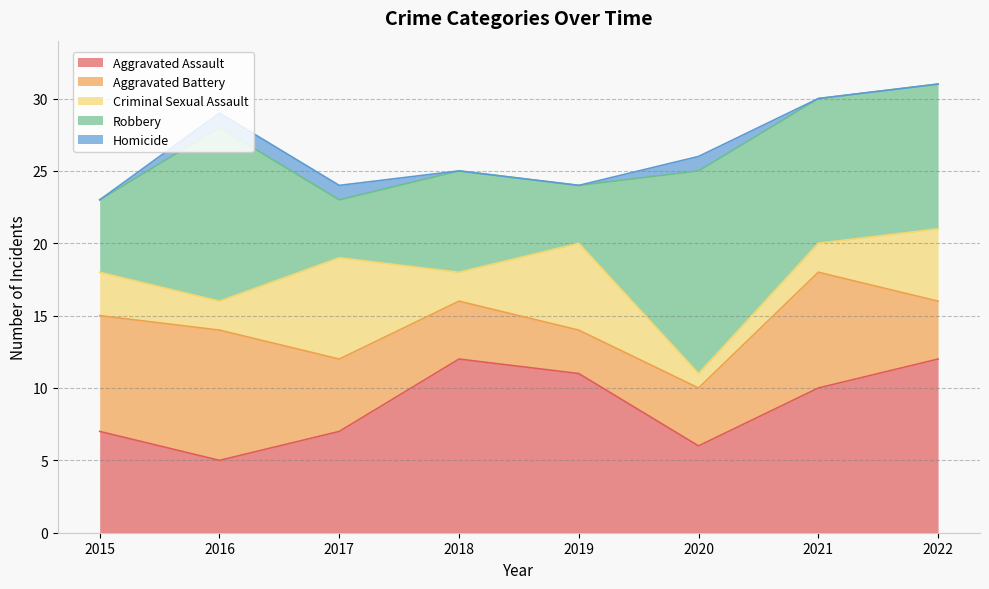

List the series in order of their peak value, lowest first.

Homicide, Criminal Sexual Assault, Aggravated Battery, Aggravated Assault, Robbery